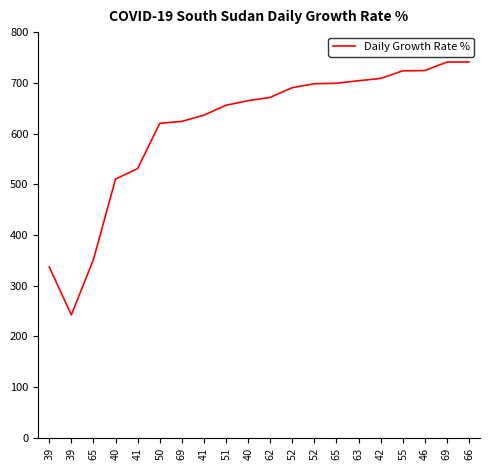

What is the difference between the values at 65 and 39?

456.8